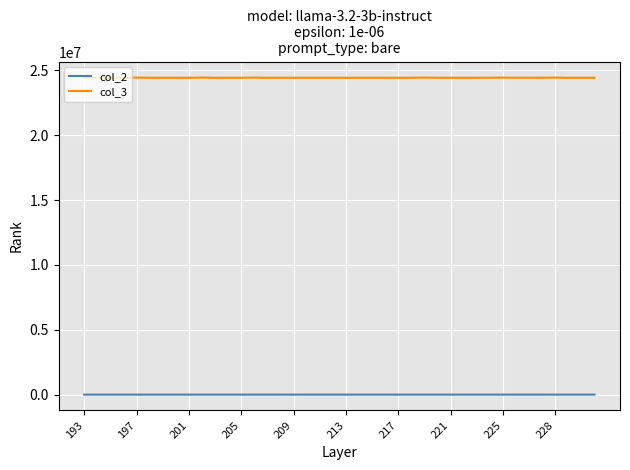

Rank the series by their average value, from highest to lowest.

col_3, col_2